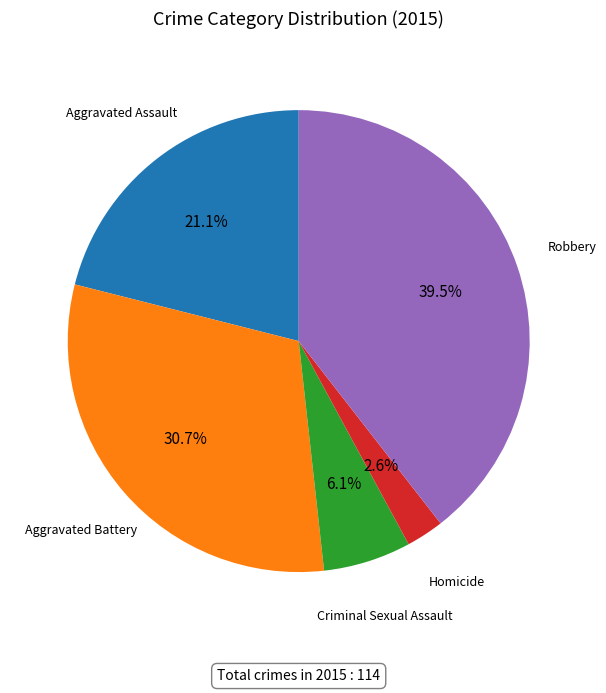

Is there a majority slice in this chart?

No